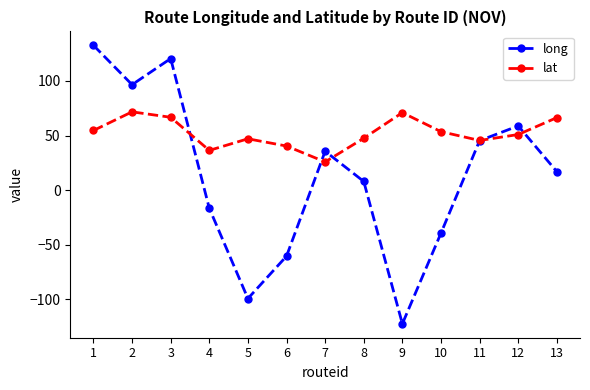

Rank the series by their maximum value, from lowest to highest.

lat, long